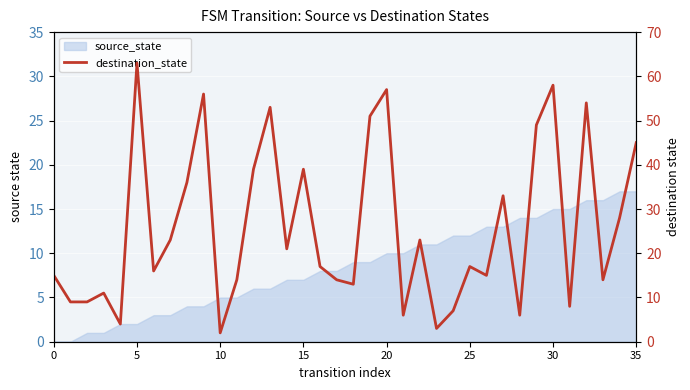

How many data points are less than 17?

17